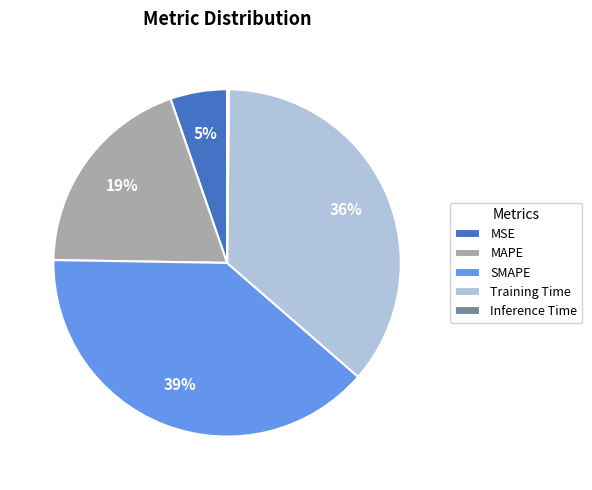

Does SMAPE represent more than half of the total?

No